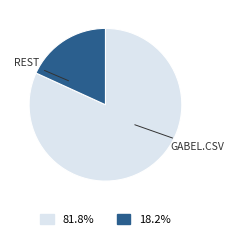

Is there a majority slice in this chart?

Yes